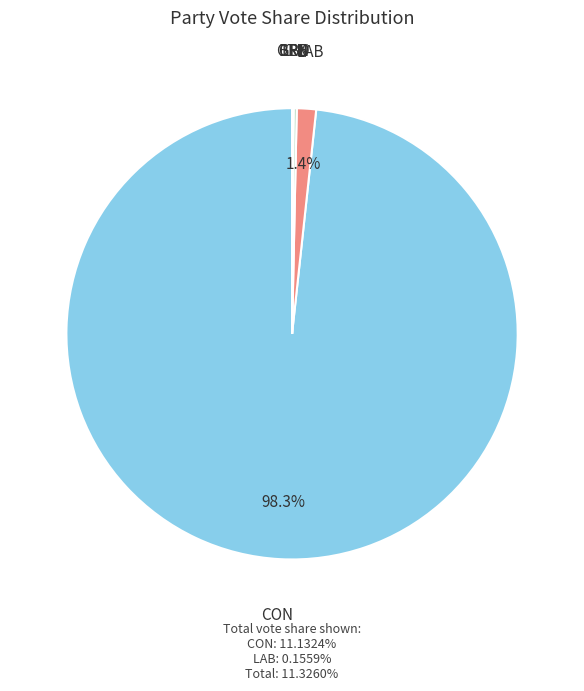

Does any single category account for the majority?

Yes